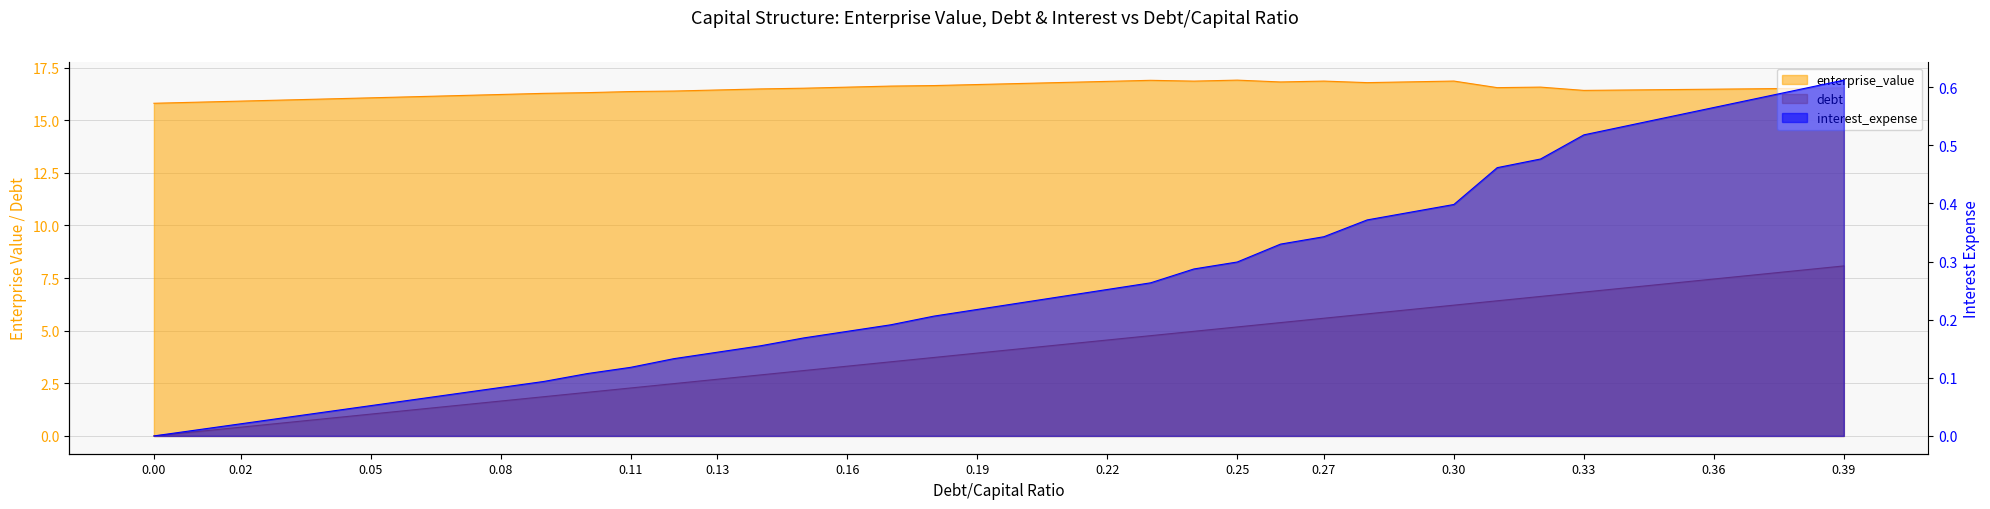

What is the label of the 15th point from the left?

0.14